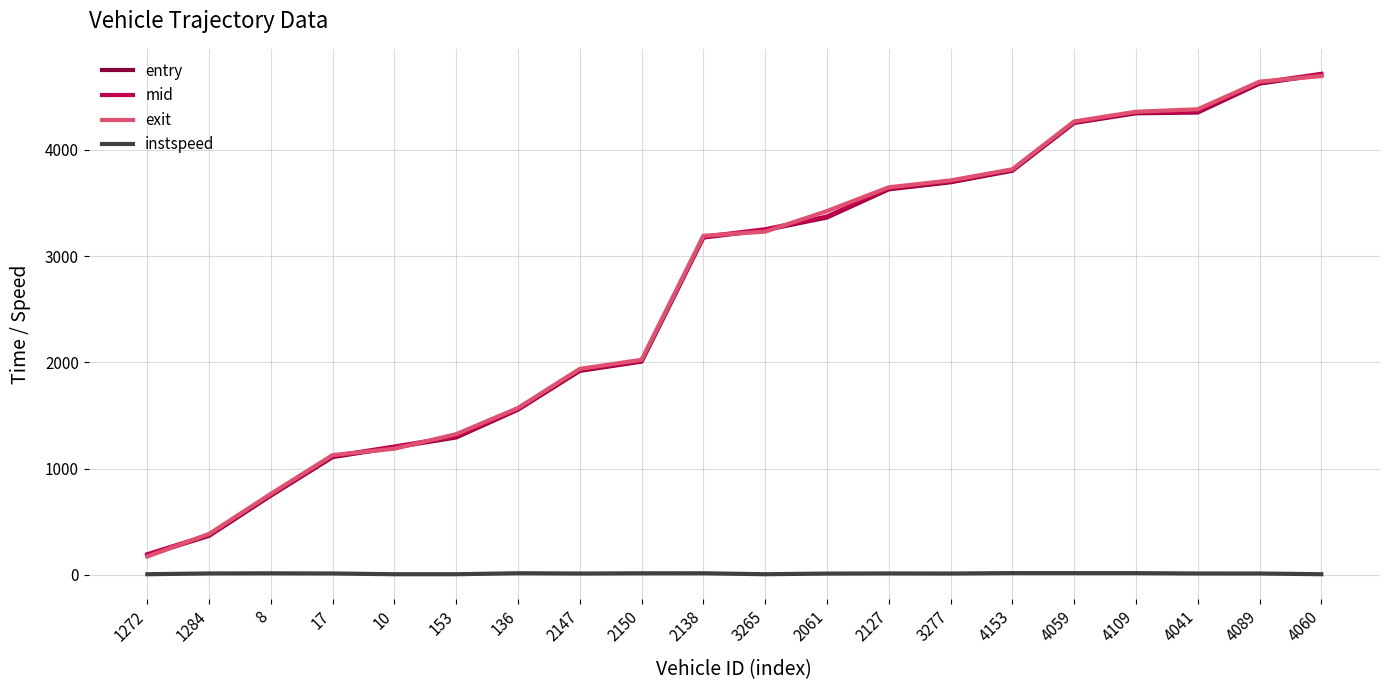

Is the value of mid at 17 greater than the value of instspeed at 136?

Yes